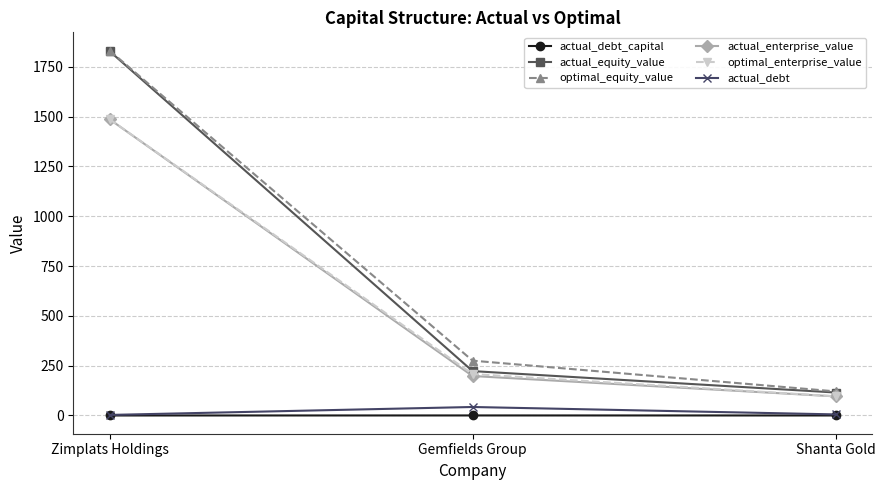

Rank the categories by optimal_equity_value value from highest to lowest.

Zimplats Holdings, Gemfields Group, Shanta Gold